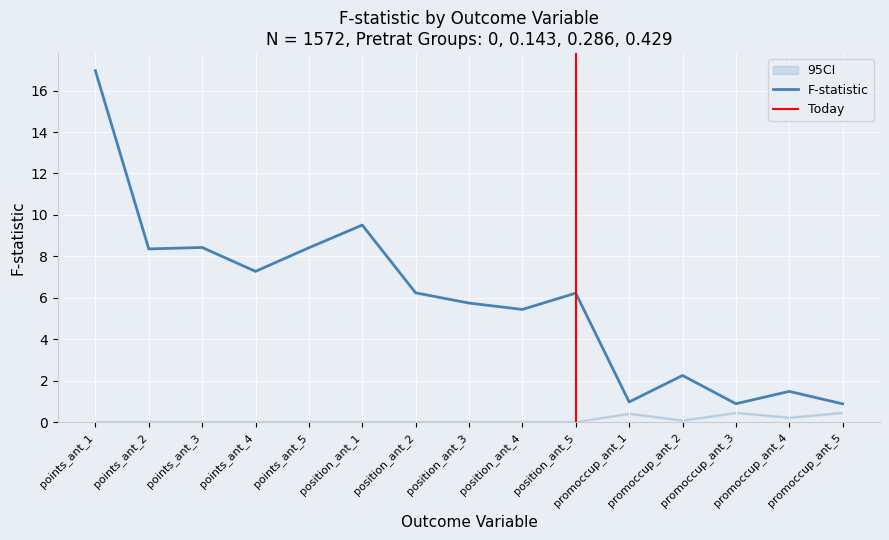

Rank the categories by value from lowest to highest.

promoccup_ant_5, promoccup_ant_3, promoccup_ant_1, promoccup_ant_4, promoccup_ant_2, position_ant_4, position_ant_3, position_ant_5, position_ant_2, points_ant_4, points_ant_2, points_ant_5, points_ant_3, position_ant_1, points_ant_1